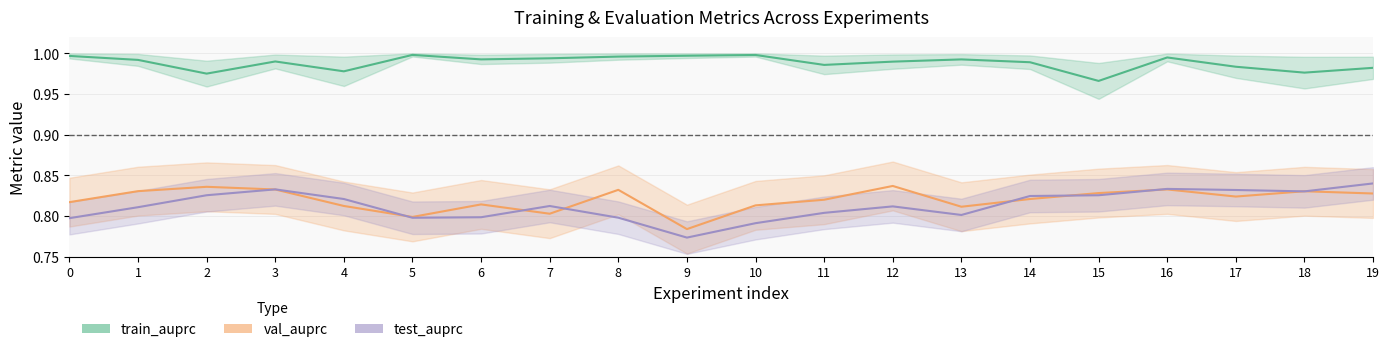

True or false: val_auprc and test_auprc cross at least once.

True